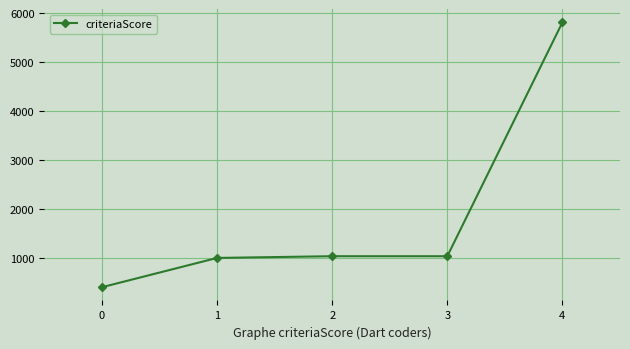

Is this an area chart (filled region under the line)?

No